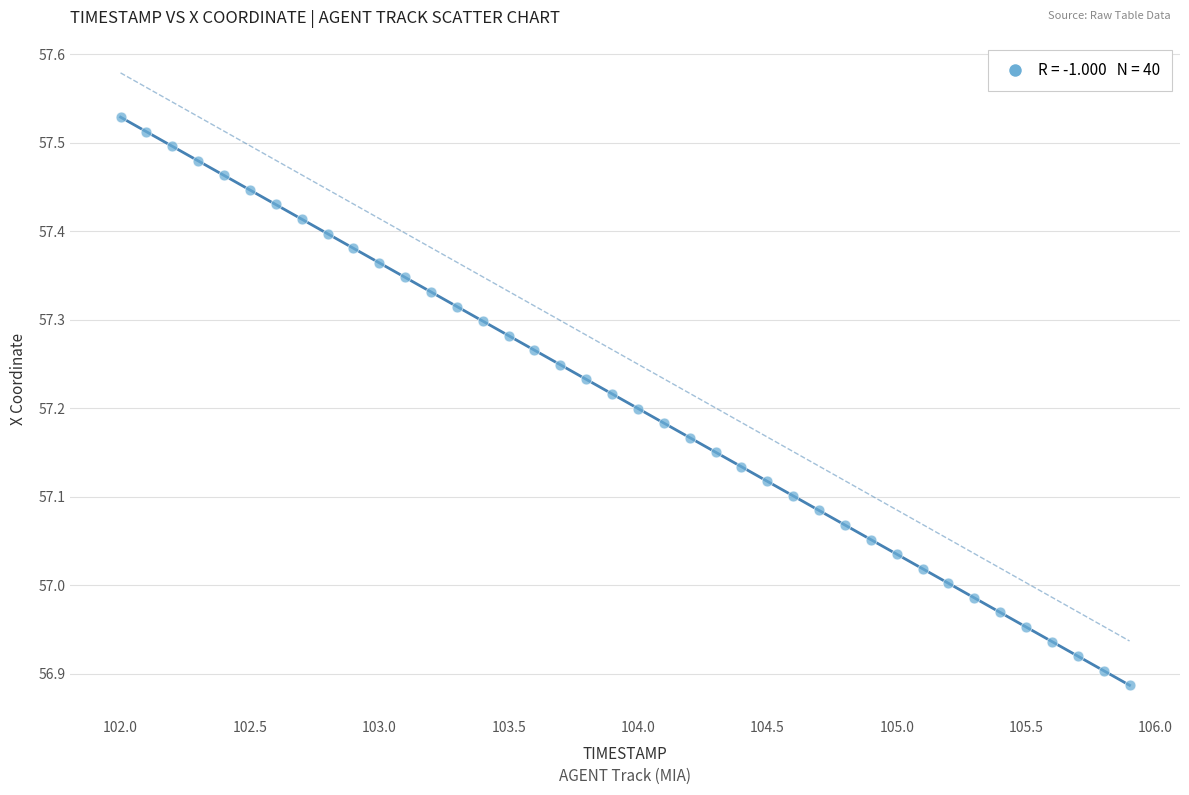

What is the range of Y values (max minus min)?

0.6